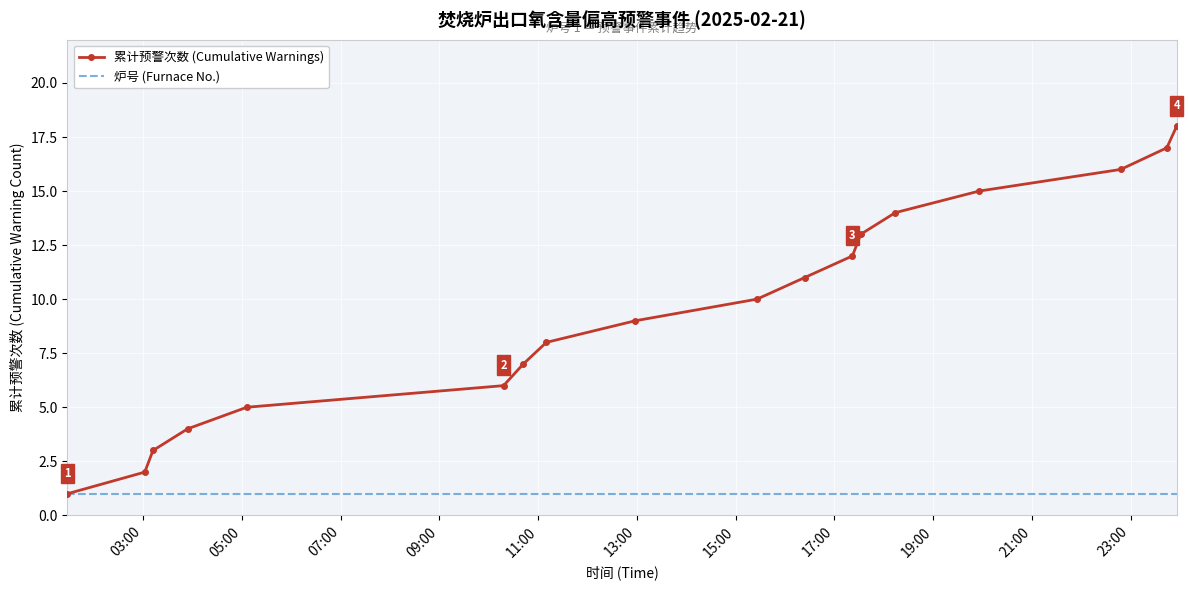

Which series has the largest range (max minus min)?

累计预警次数 (Cumulative Warnings)